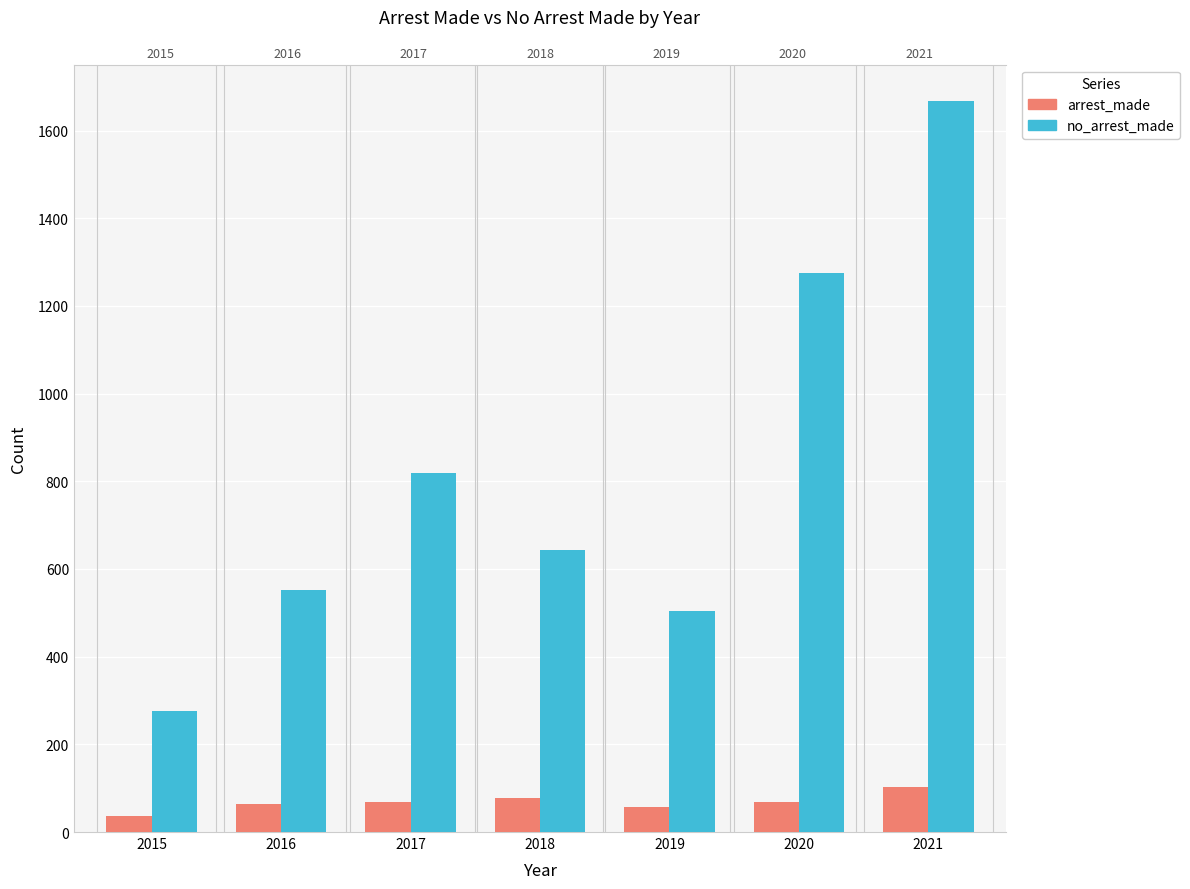

What are all the series names shown in the legend?

arrest_made, no_arrest_made